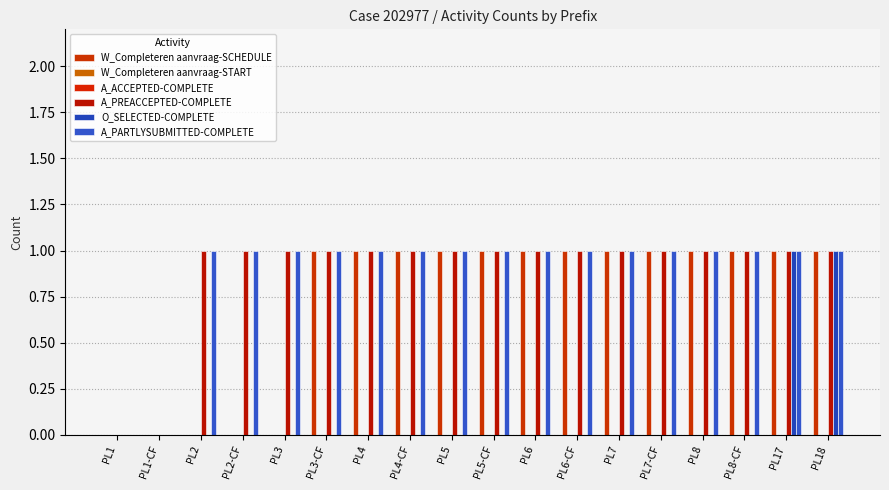

What is the label of the 18th bar from the right?

PL1